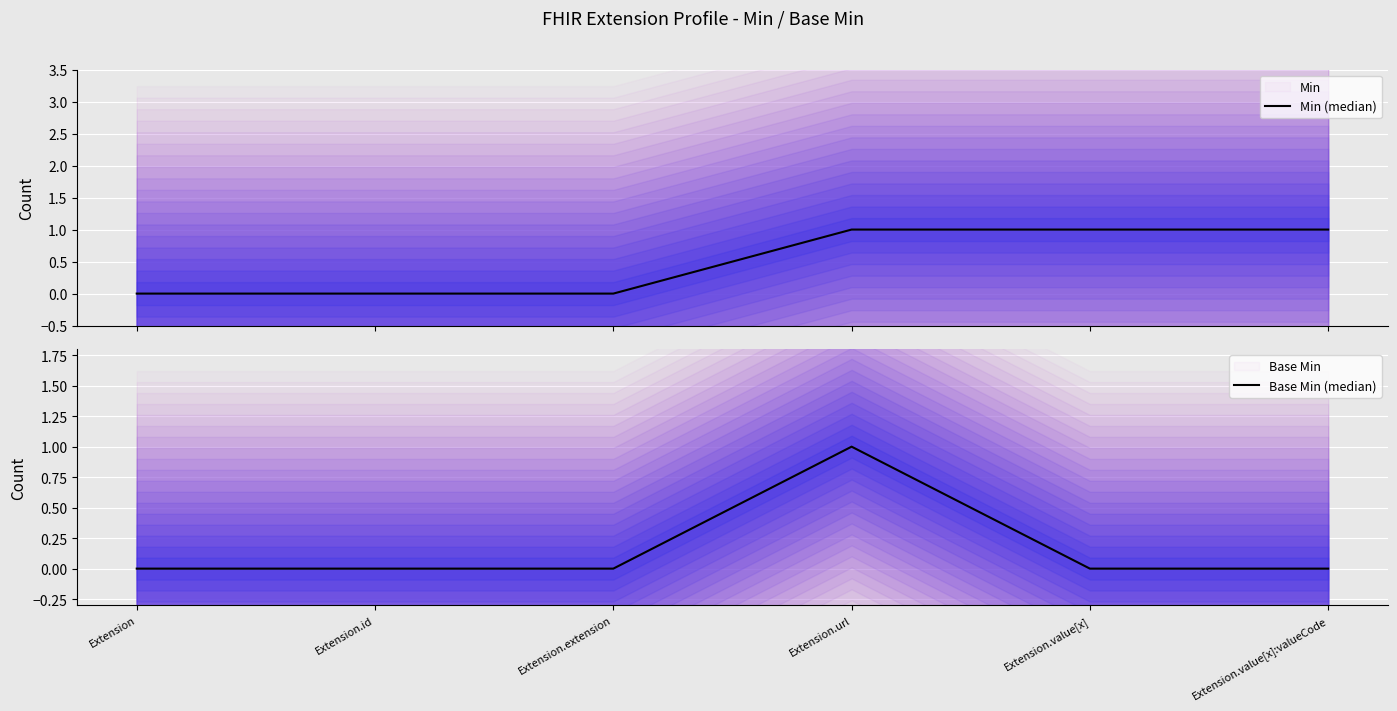

What is the sum of all Base Min (median) values?

1